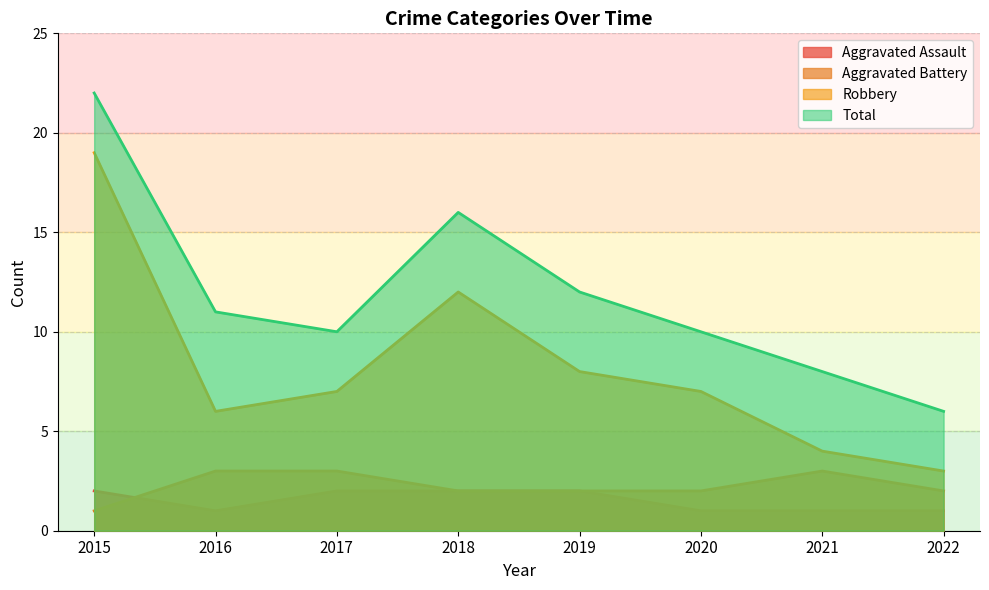

Which series has the largest range (max minus min)?

Robbery